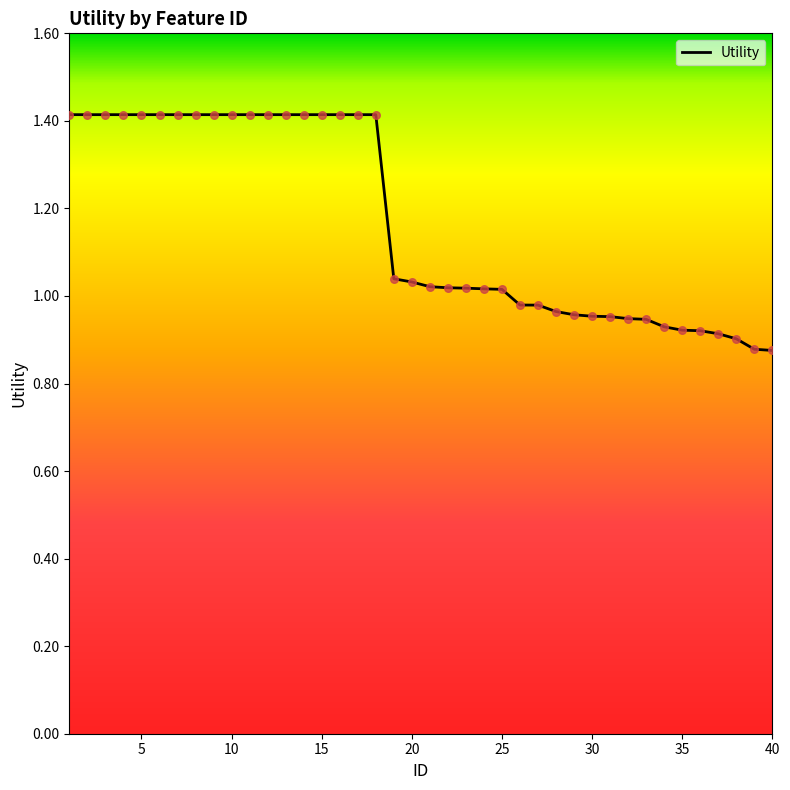

What is the maximum value shown in the chart?

1.4